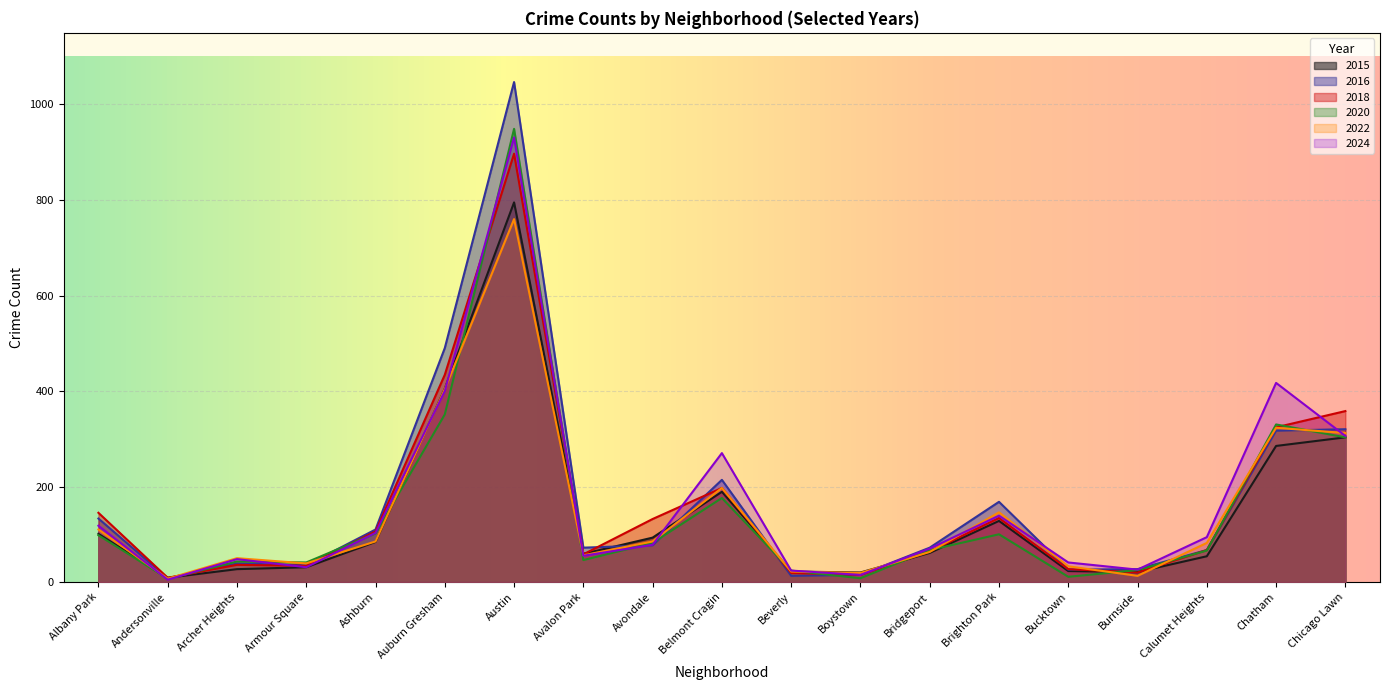

What is the difference between the highest and lowest values at Andersonville?

4